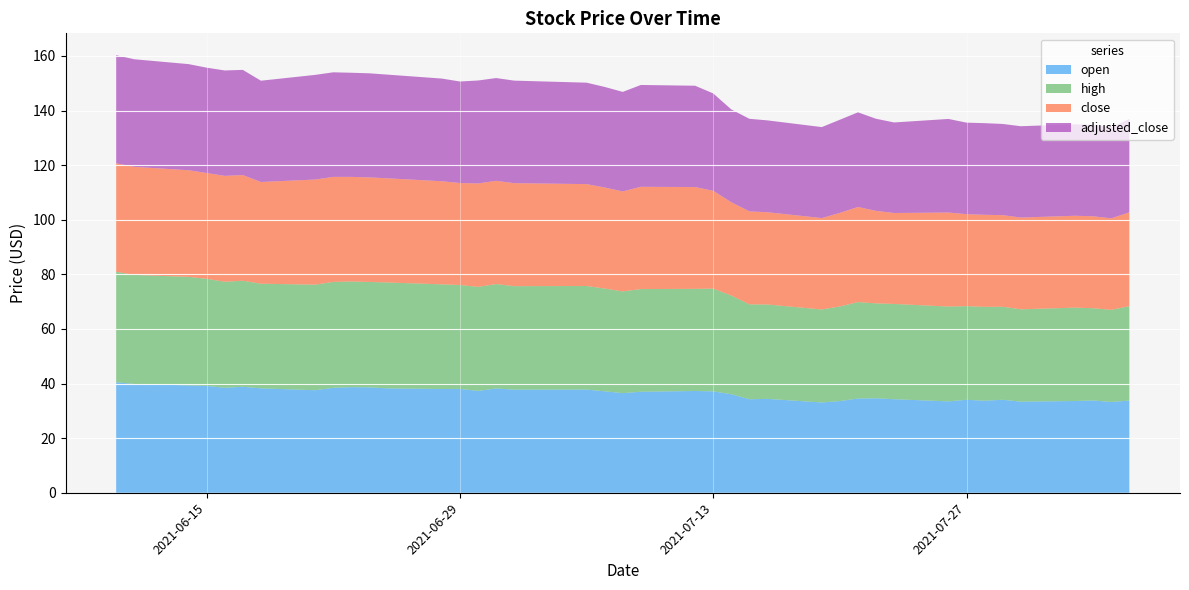

Reading right to left, list all the values displayed in this chart.

open: 2021-08-05=33.8	2021-08-04=33.3	2021-08-03=33.8	2021-08-02=33.6	2021-07-30=33.4	2021-07-29=34.1	2021-07-28=33.7	2021-07-27=34.0	2021-07-26=33.5	2021-07-23=34.3	2021-07-22=34.6	2021-07-21=34.5	2021-07-20=33.6	2021-07-19=33.1	2021-07-16=34.4	2021-07-15=34.2	2021-07-14=36.1	2021-07-13=37.1	2021-07-12=37.3	2021-07-09=37.0	2021-07-08=36.5	2021-07-07=37.2	2021-07-06=37.8	2021-07-02=37.8	2021-07-01=38.2	2021-06-30=37.3	2021-06-29=38.0	2021-06-28=38.0	2021-06-25=38.2	2021-06-24=38.6	2021-06-23=38.7	2021-06-22=38.4	2021-06-21=37.6	2021-06-18=38.2	2021-06-17=38.8	2021-06-16=38.5	2021-06-15=39.1	2021-06-14=39.3	2021-06-11=39.9	2021-06-10=40.5
high: 2021-08-05=34.6	2021-08-04=33.7	2021-08-03=33.8	2021-08-02=34.2	2021-07-30=33.8	2021-07-29=34.1	2021-07-28=34.4	2021-07-27=34.3	2021-07-26=34.7	2021-07-23=34.9	2021-07-22=34.8	2021-07-21=35.3	2021-07-20=34.7	2021-07-19=34.1	2021-07-16=34.6	2021-07-15=34.8	2021-07-14=36.2	2021-07-13=37.6	2021-07-12=37.4	2021-07-09=37.6	2021-07-08=37.2	2021-07-07=37.6	2021-07-06=37.9	2021-07-02=37.9	2021-07-01=38.2	2021-06-30=38.1	2021-06-29=38.0	2021-06-28=38.3	2021-06-25=38.8	2021-06-24=38.6	2021-06-23=38.7	2021-06-22=38.8	2021-06-21=38.7	2021-06-18=38.3	2021-06-17=38.8	2021-06-16=38.8	2021-06-15=39.2	2021-06-14=39.8	2021-06-11=39.9	2021-06-10=40.5
close: 2021-08-05=34.4	2021-08-04=33.5	2021-08-03=33.7	2021-08-02=33.7	2021-07-30=33.6	2021-07-29=33.6	2021-07-28=33.7	2021-07-27=33.7	2021-07-26=34.4	2021-07-23=33.3	2021-07-22=33.9	2021-07-21=34.8	2021-07-20=34.3	2021-07-19=33.5	2021-07-16=33.8	2021-07-15=34.1	2021-07-14=34.2	2021-07-13=35.8	2021-07-12=37.3	2021-07-09=37.5	2021-07-08=36.6	2021-07-07=37.0	2021-07-06=37.3	2021-07-02=37.7	2021-07-01=37.8	2021-06-30=37.9	2021-06-29=37.4	2021-06-28=37.8	2021-06-25=38.2	2021-06-24=38.3	2021-06-23=38.3	2021-06-22=38.5	2021-06-21=38.5	2021-06-18=37.3	2021-06-17=38.7	2021-06-16=38.8	2021-06-15=38.8	2021-06-14=39.1	2021-06-11=39.6	2021-06-10=39.8
adjusted_close: 2021-08-05=34.2	2021-08-04=33.4	2021-08-03=33.5	2021-08-02=33.5	2021-07-30=33.5	2021-07-29=33.4	2021-07-28=33.6	2021-07-27=33.5	2021-07-26=34.3	2021-07-23=33.2	2021-07-22=33.7	2021-07-21=34.7	2021-07-20=34.1	2021-07-19=33.3	2021-07-16=33.6	2021-07-15=33.9	2021-07-14=34.0	2021-07-13=35.7	2021-07-12=37.1	2021-07-09=37.3	2021-07-08=36.5	2021-07-07=36.8	2021-07-06=37.2	2021-07-02=37.6	2021-07-01=37.7	2021-06-30=37.7	2021-06-29=37.2	2021-06-28=37.6	2021-06-25=38.0	2021-06-24=38.1	2021-06-23=38.2	2021-06-22=38.3	2021-06-21=38.3	2021-06-18=37.1	2021-06-17=38.5	2021-06-16=38.6	2021-06-15=38.6	2021-06-14=38.9	2021-06-11=39.4	2021-06-10=39.6